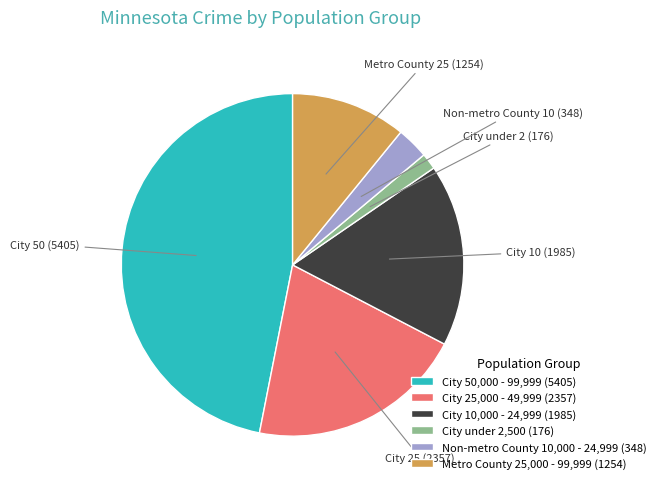

What is the smallest slice in the pie chart?

City under 2,500